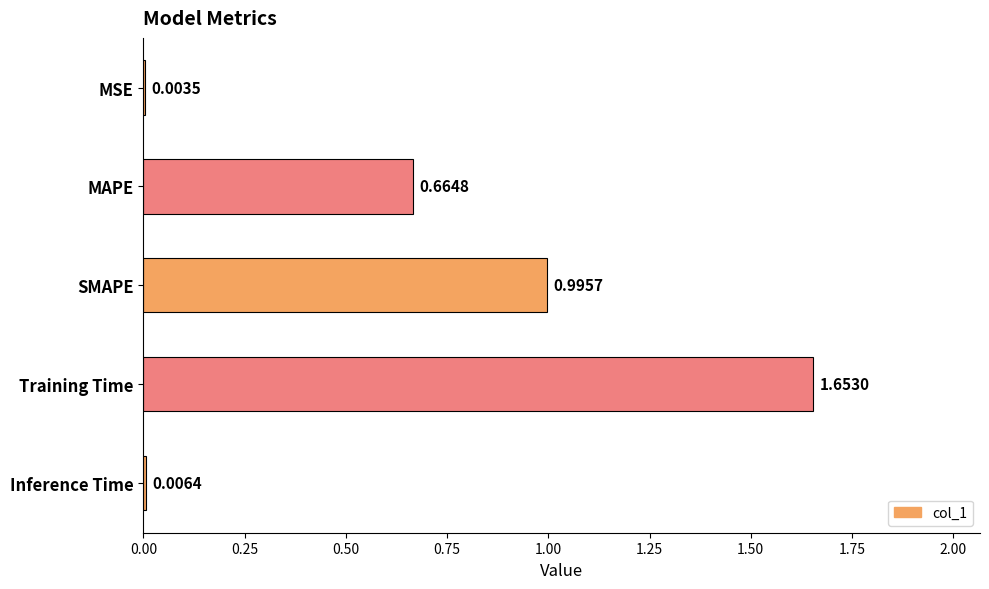

How many categories are shown in the chart?

5